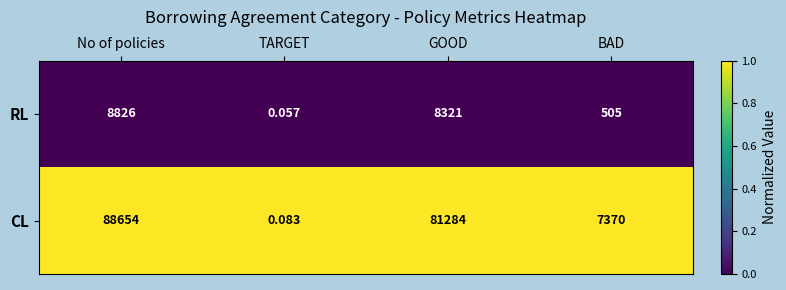

At which label does CL first exceed 81284?

No of policies